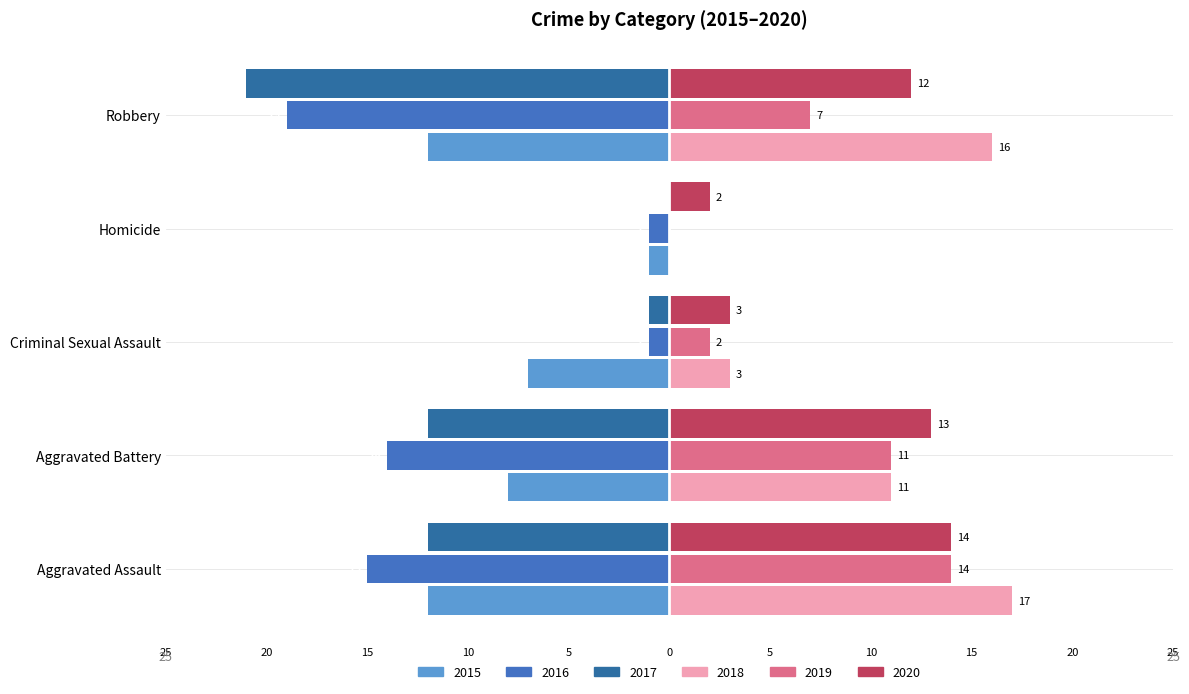

At how many categories does at least one series exceed 15?

2